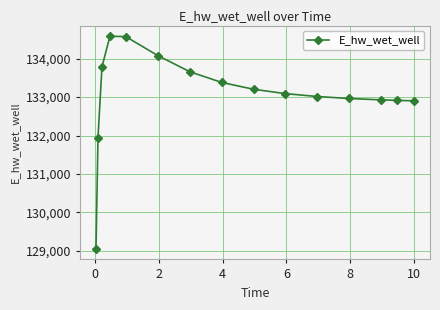

What is the value of the 11th point from the left?

133015.0